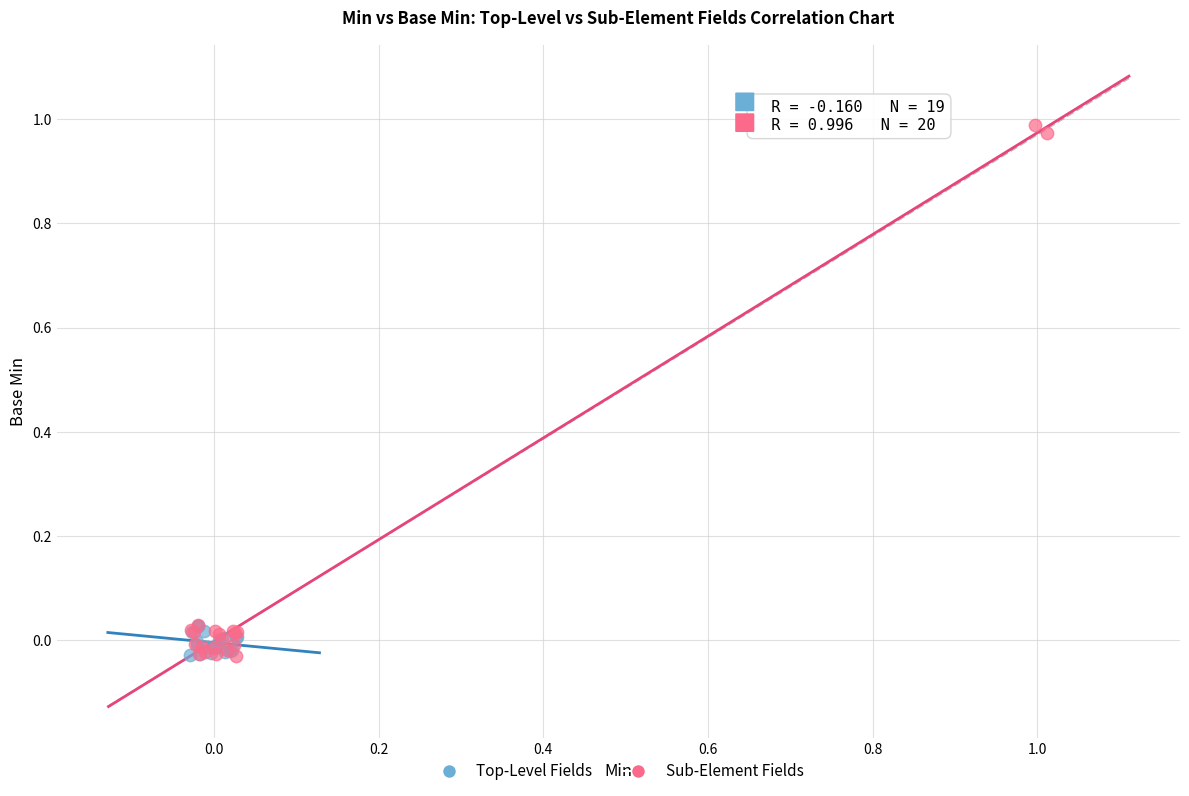

Which series reaches the maximum Y coordinate?

Sub-Element Fields